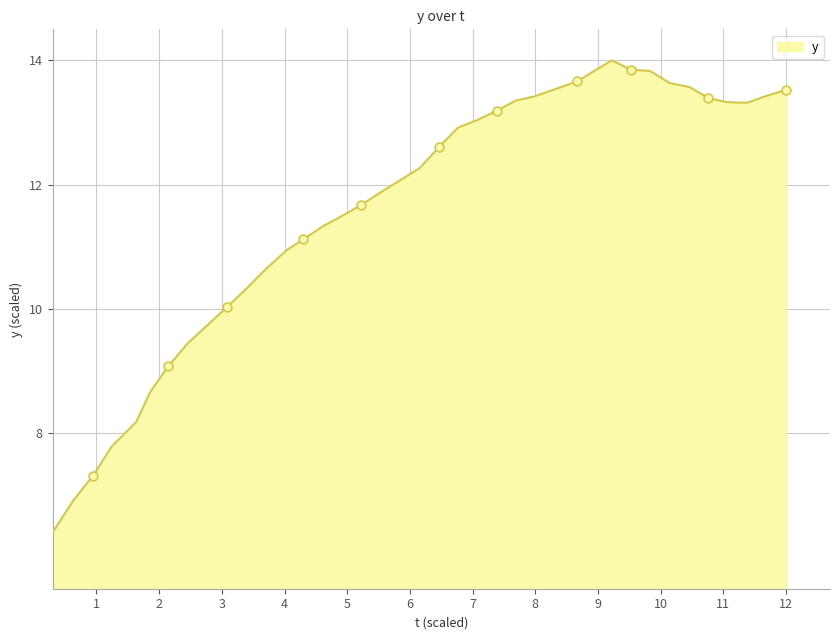

What is the smallest value displayed?

6.0